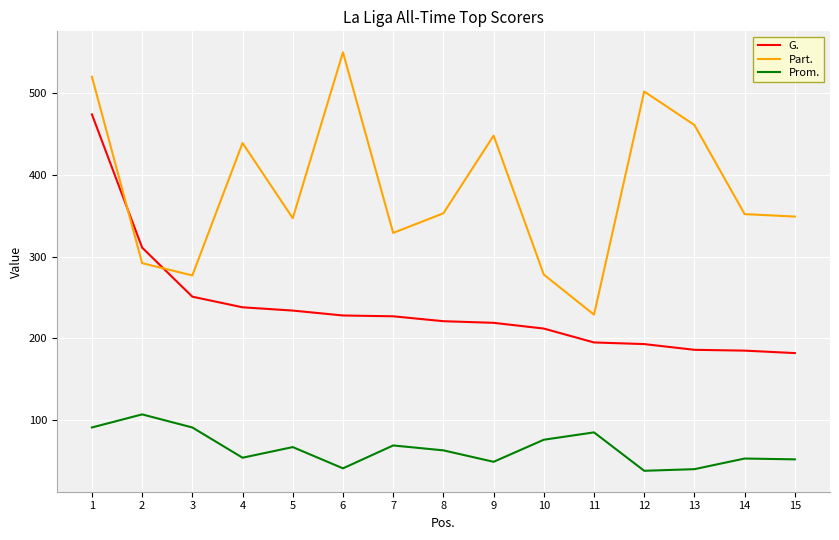

Between 5 and 11, which series saw the biggest shift?

Part.